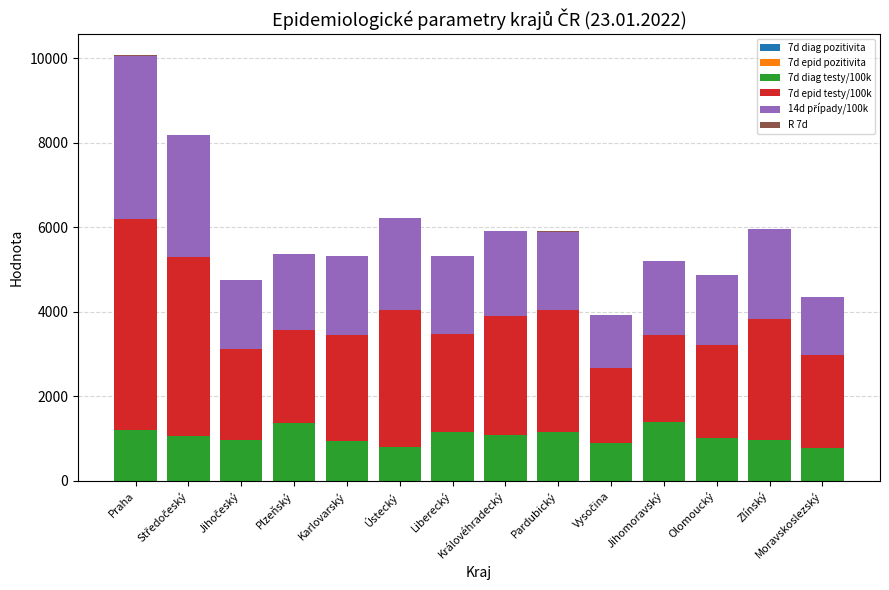

Are the bars grouped side by side (vs. stacked)?

No